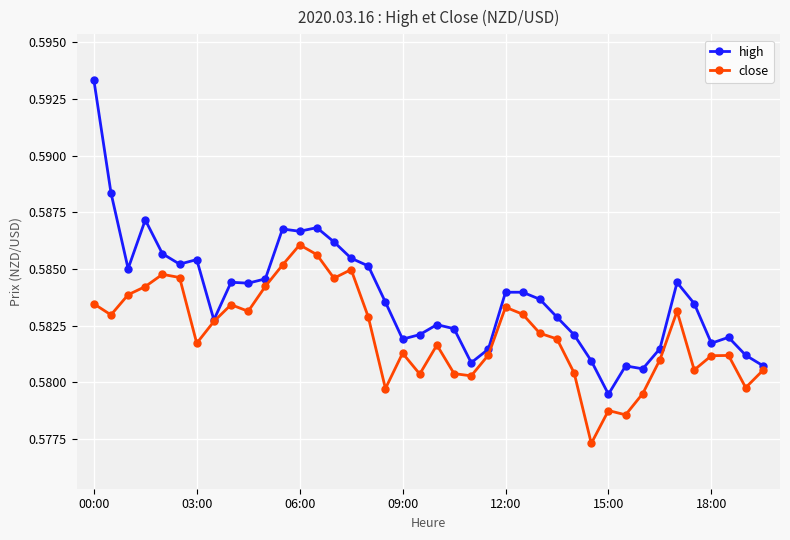

List the series in order of their peak value, lowest first.

close, high